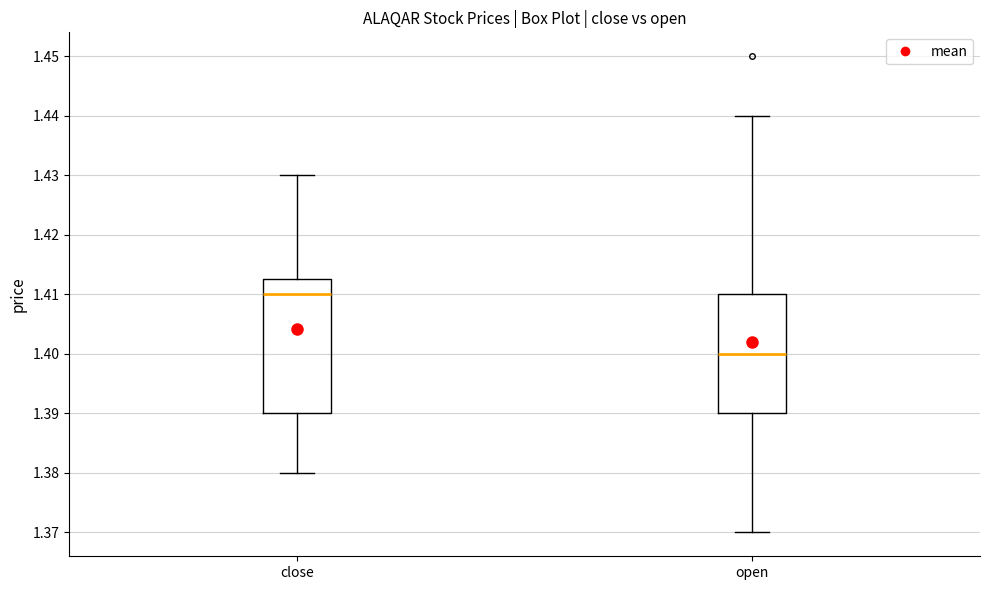

Reading left to right, read every box against the y-axis: the position of its median line, the range the box covers, and the ends of its whiskers. The values are not printed on the chart, so give them approximately, as read against the axis.

close: median 1.410, box 1.390 to 1.413, whiskers 1.380 to 1.430
open: median 1.400, box 1.390 to 1.410, whiskers 1.370 to 1.440